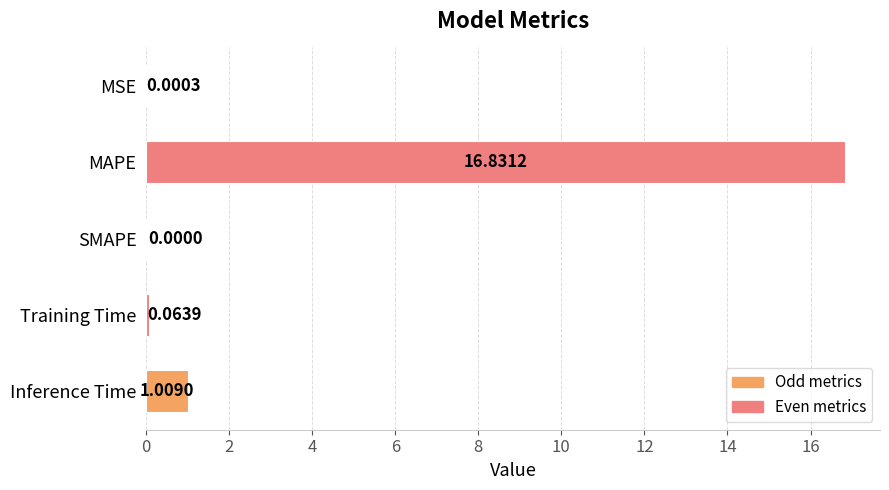

Which category has the highest value across all series?

MAPE